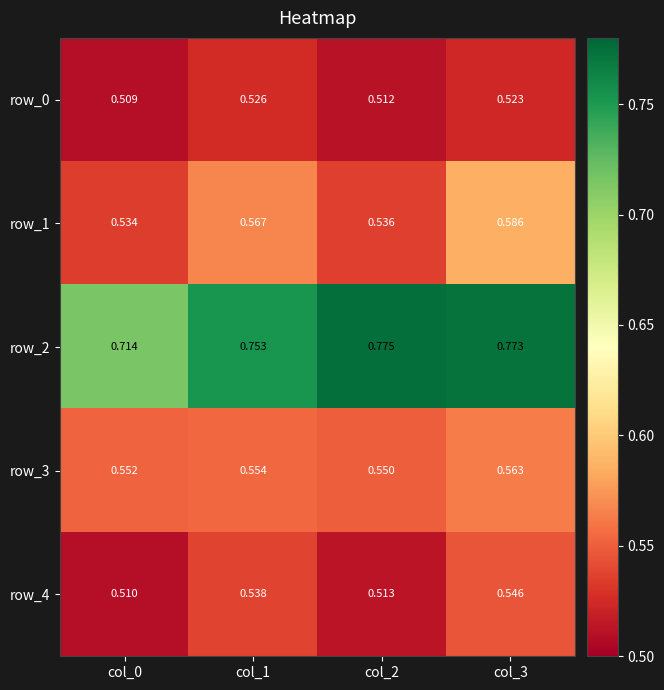

True or false: row_3 has a value of 0.8 at col_0.

False